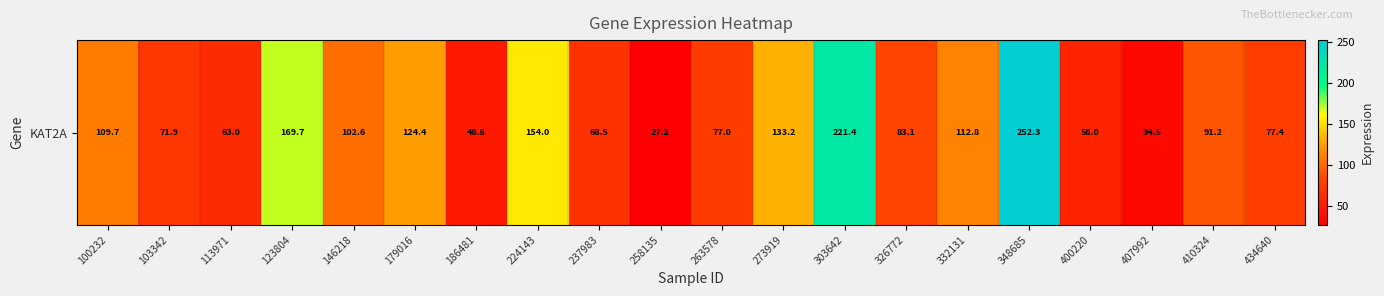

What is the average value?

104.0